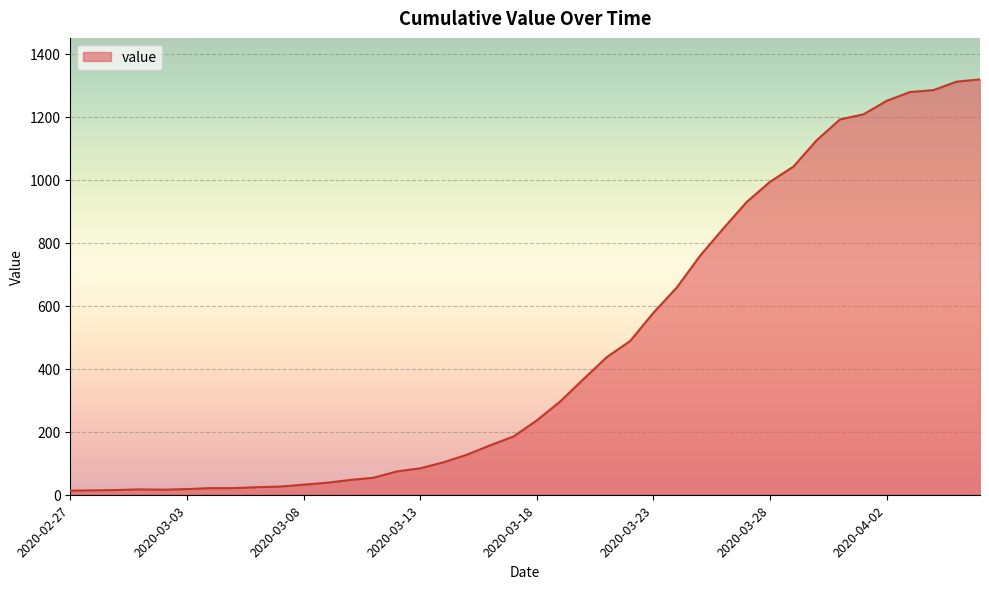

What is the difference between the maximum and minimum values?

1306